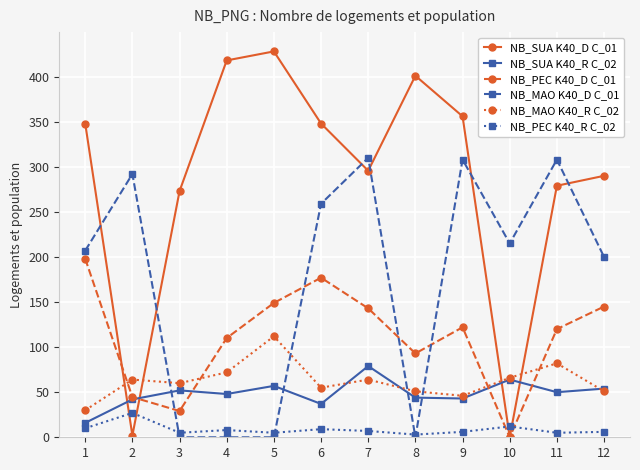

What is the difference between the NB_MAO K40_R C_02 values at 11 and 7?

18.0